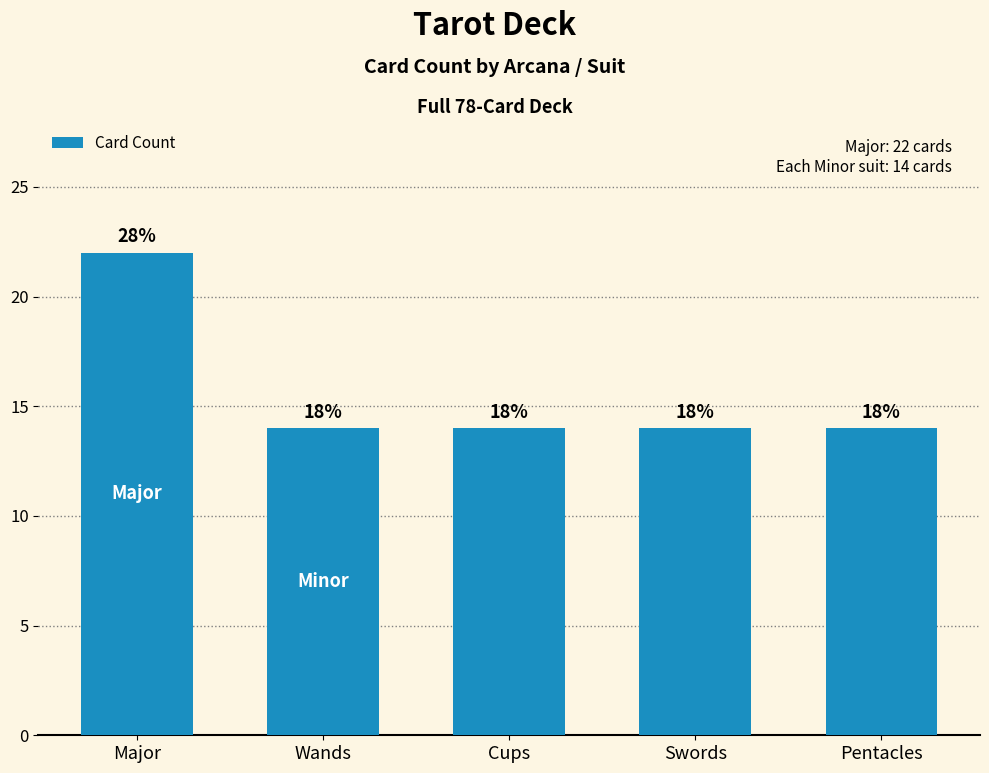

What is the label of the 1st bar from the right?

Pentacles